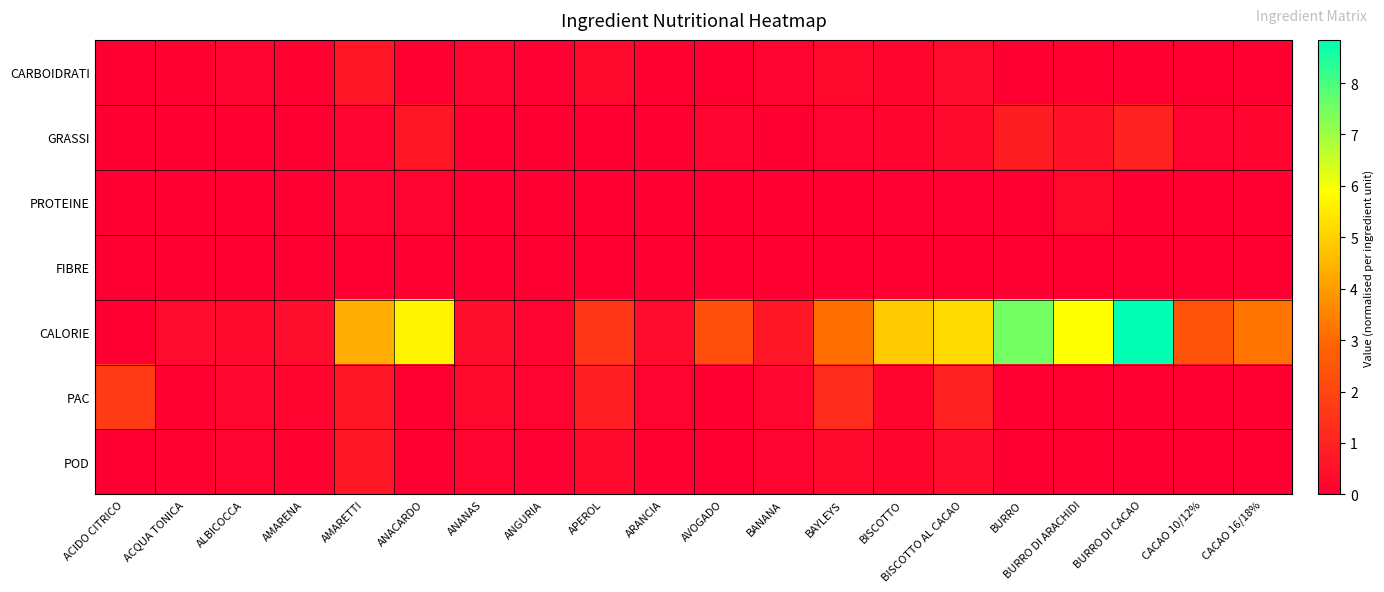

At how many categories does at least one series exceed 4?

7